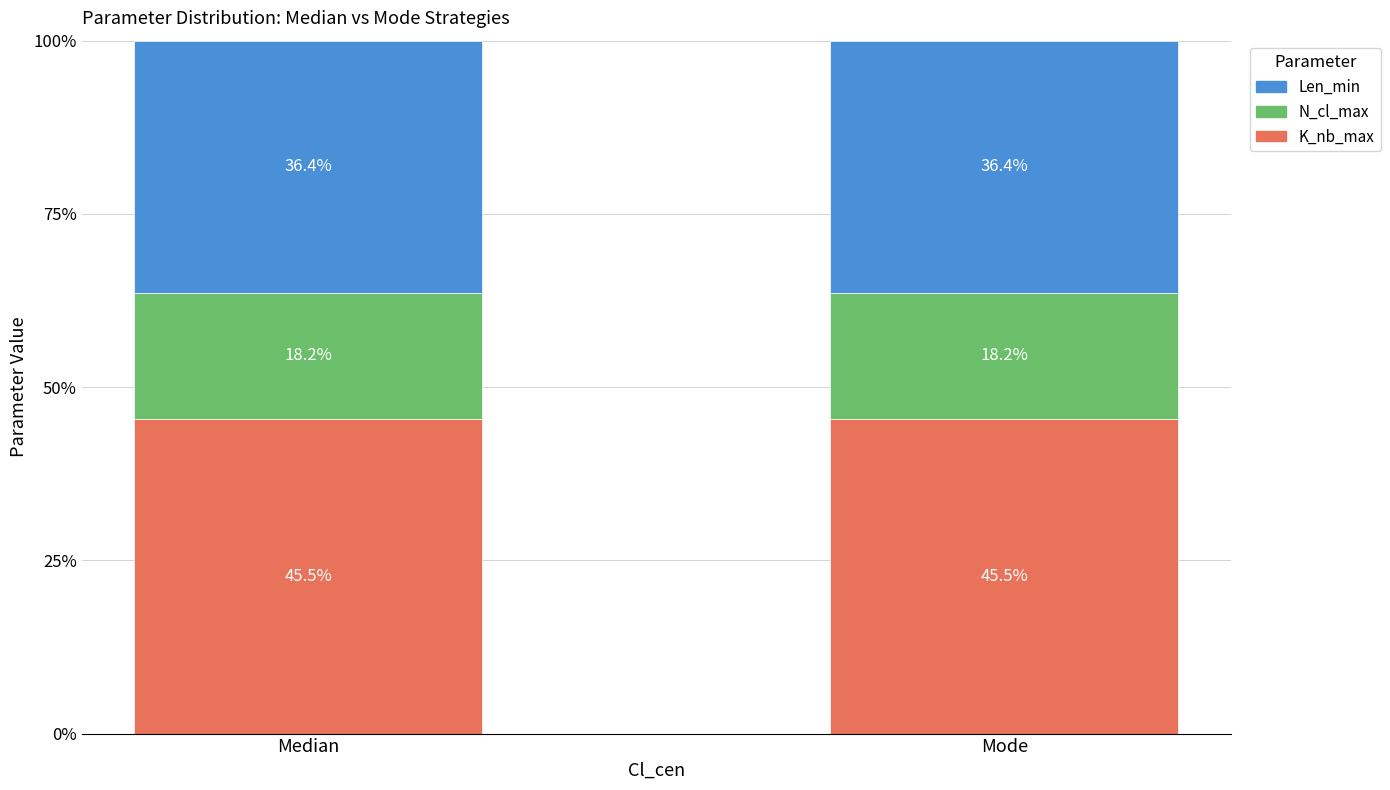

Reading right to left, what are the values for K_nb_max?

45.5	45.5